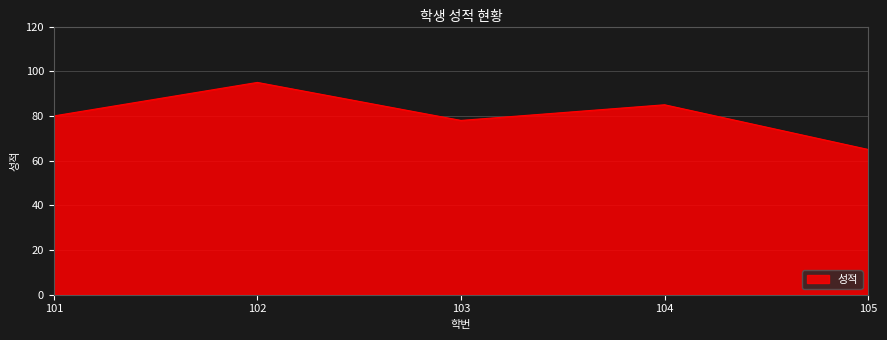

Reading right to left, list all the values displayed in this chart.

105=65	104=85	103=78	102=95	101=80